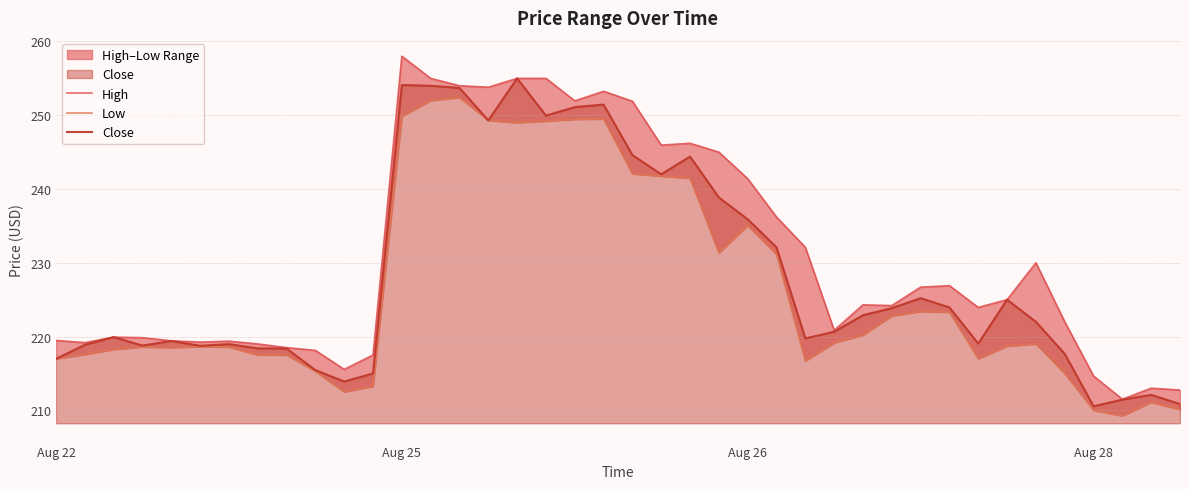

What is the highest value of the Low series?

252.4